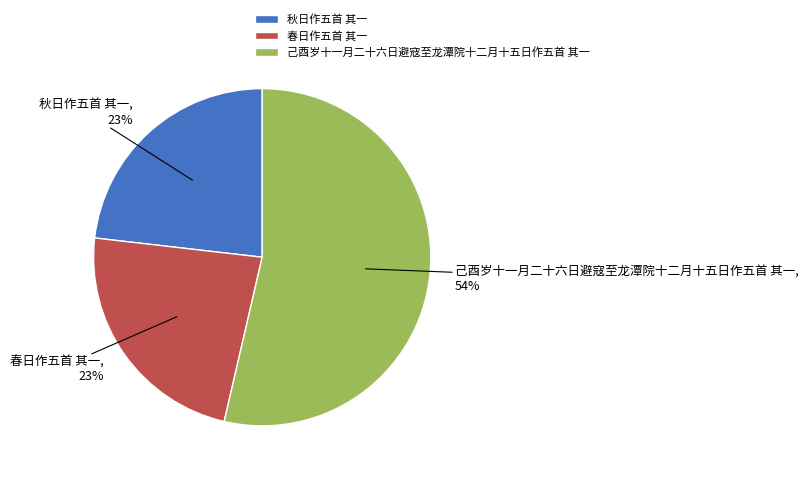

Is there a majority slice in this chart?

Yes